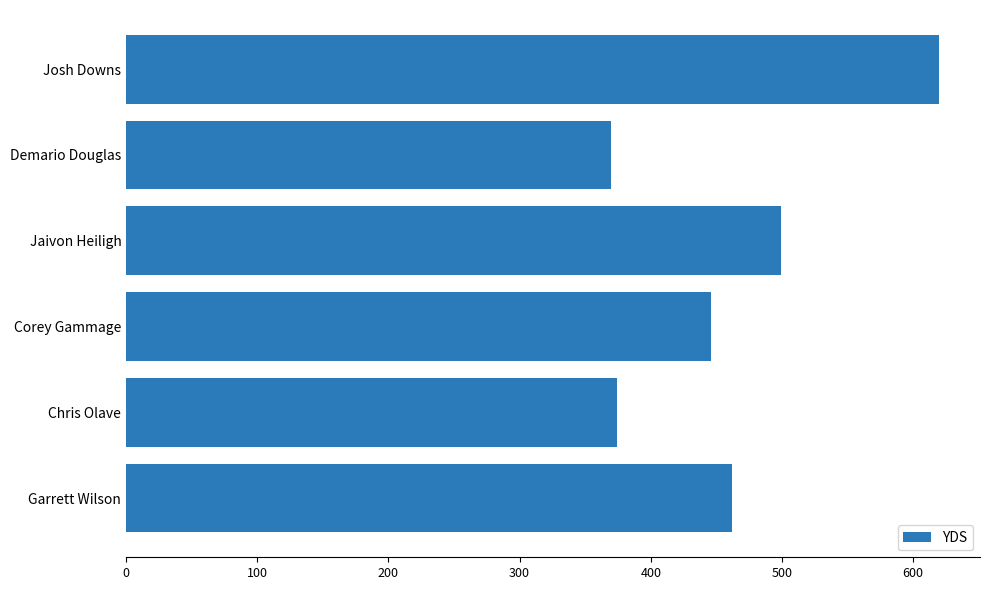

What is the average value?

462